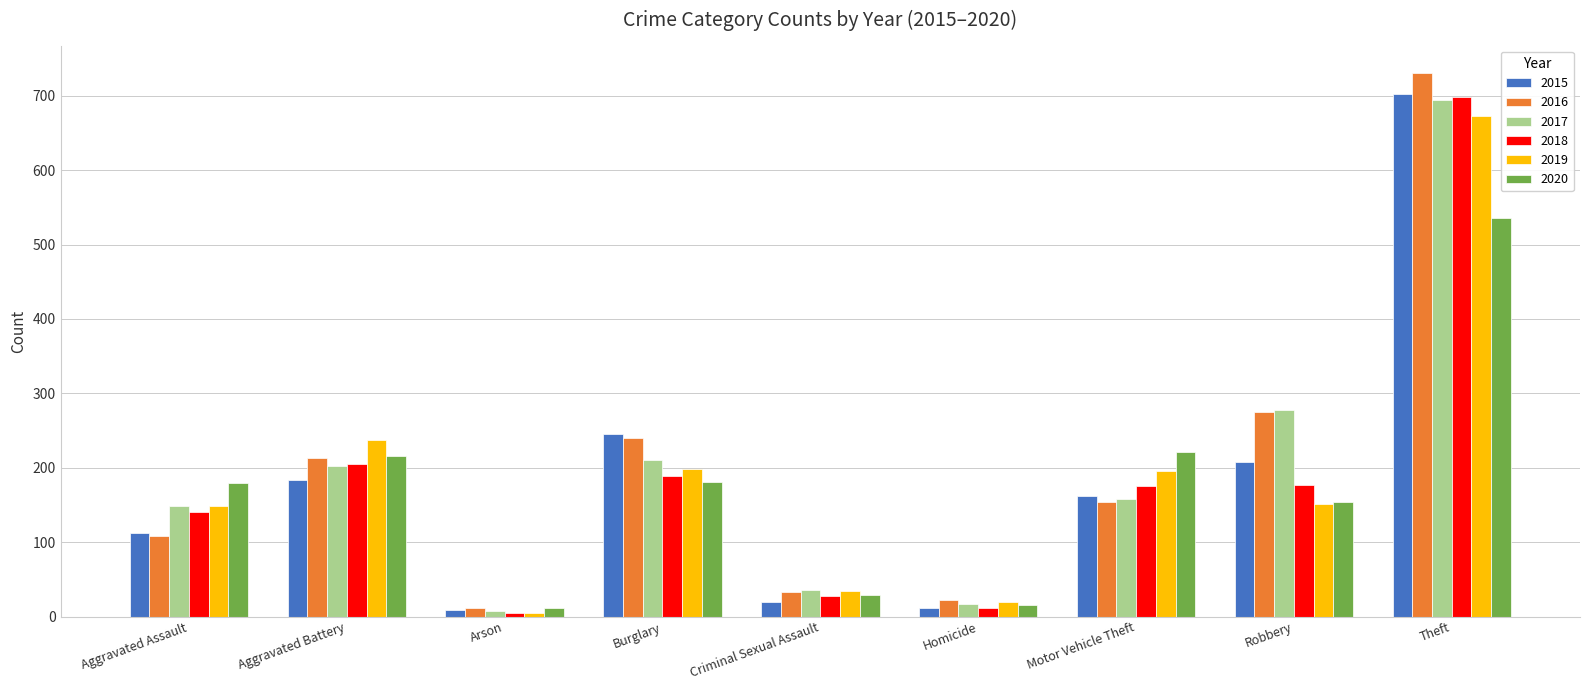

What is the approximate value of 2015 at Robbery, to the nearest 50?

200